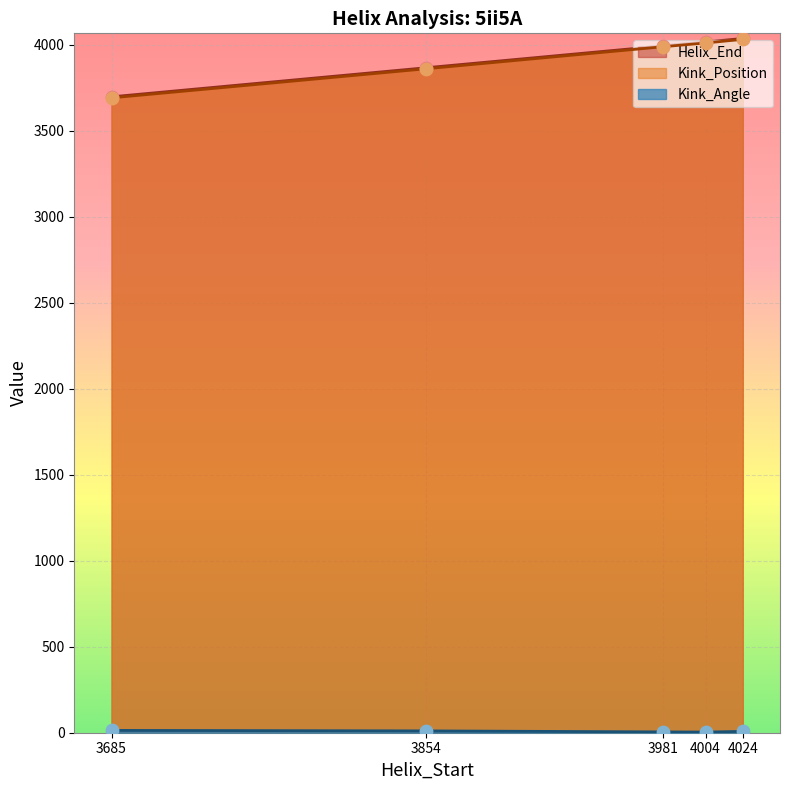

Which series has the largest total across all categories?

Helix_End